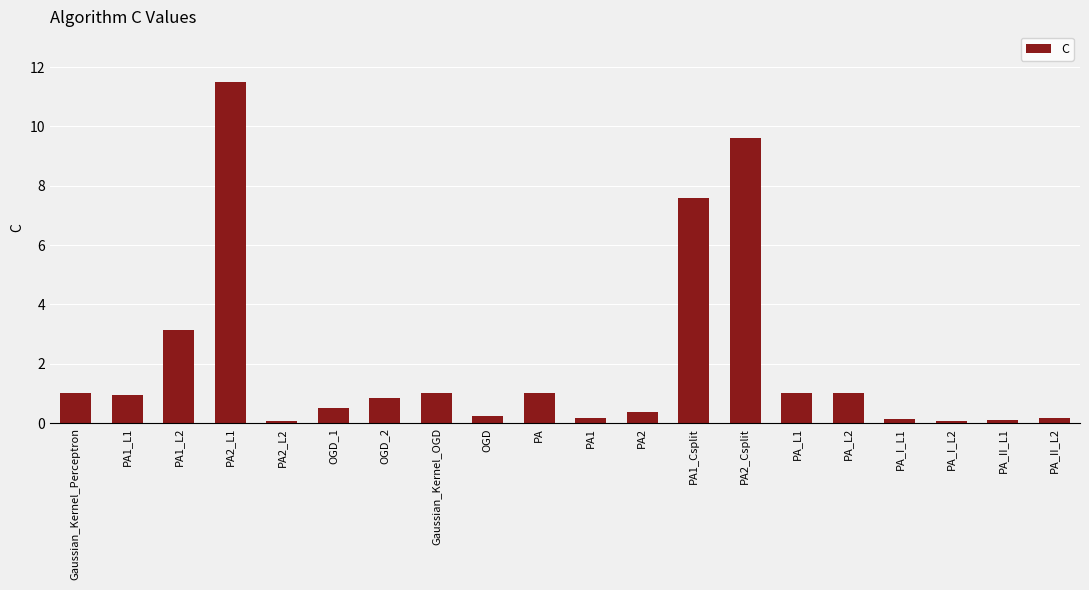

What is the label of the 9th bar from the left?

OGD